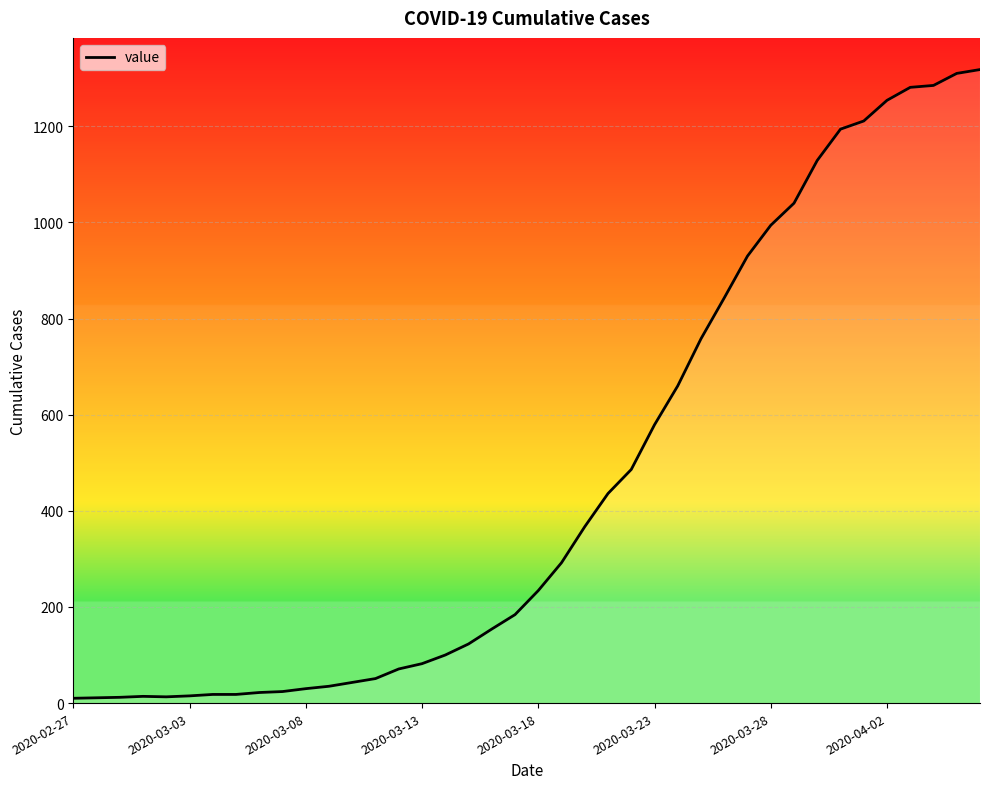

What is the difference between the maximum and minimum values?

1308